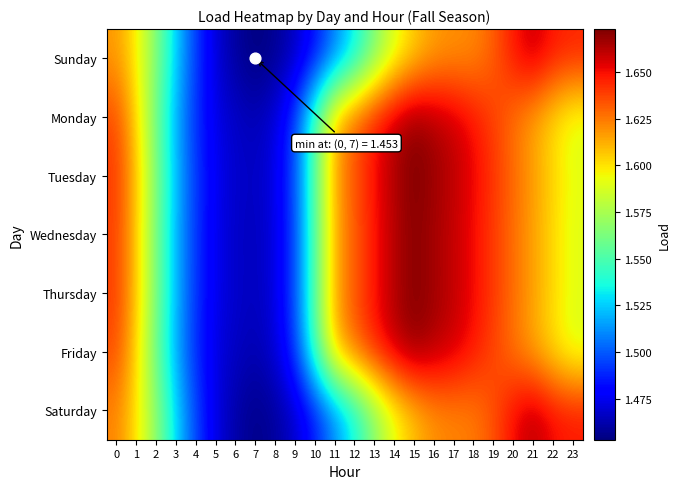

What is the maximum value shown in the chart?

1.7